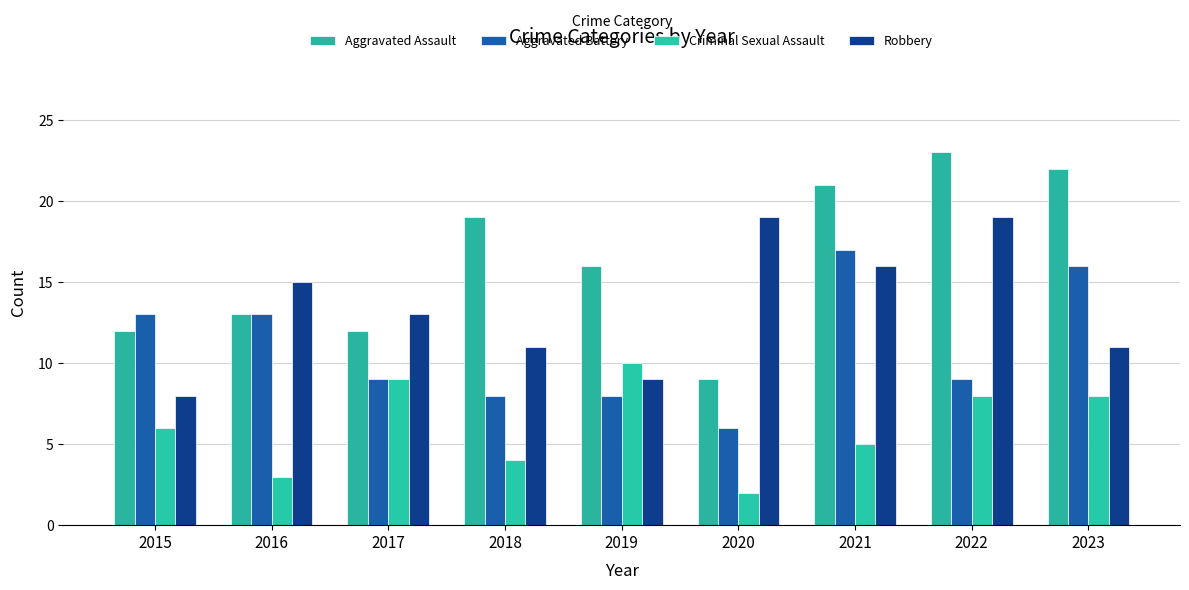

At which category does the chart reach its peak across all series?

2022